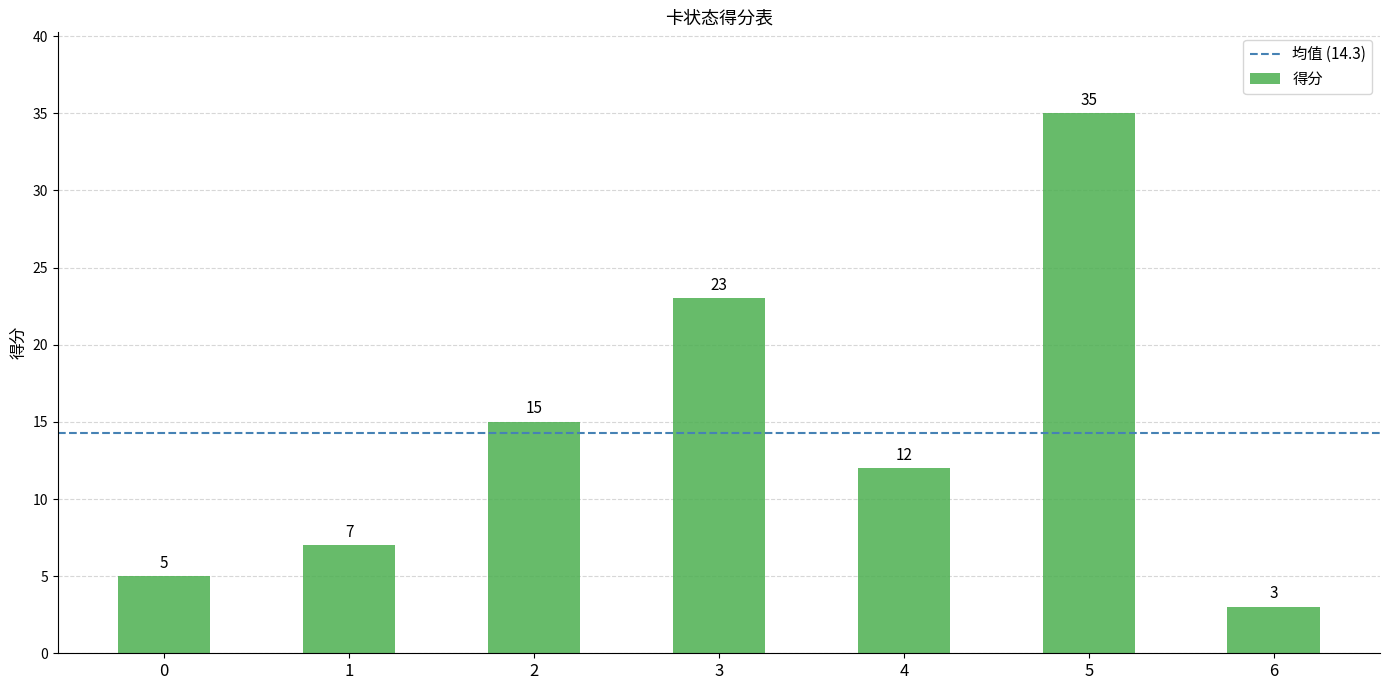

What is the value of the 5th bar from the left?

12